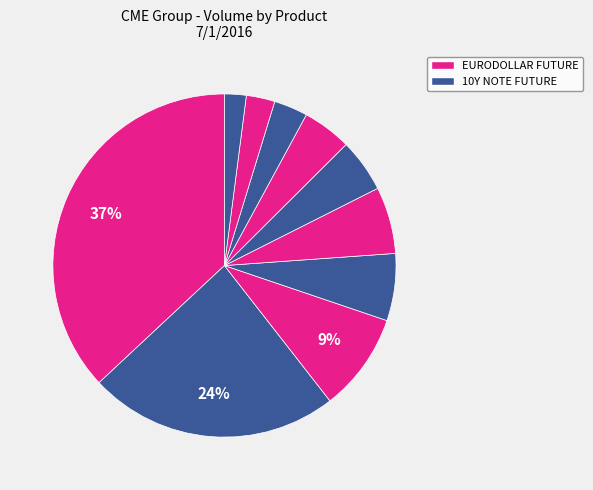

How many segments does this pie chart have?

10